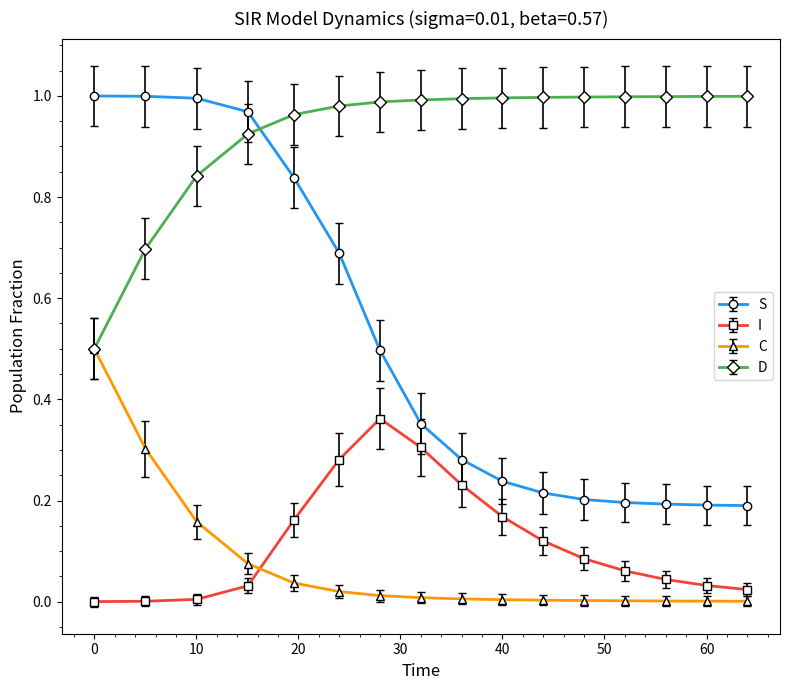

True or false: I and D cross at least once.

False